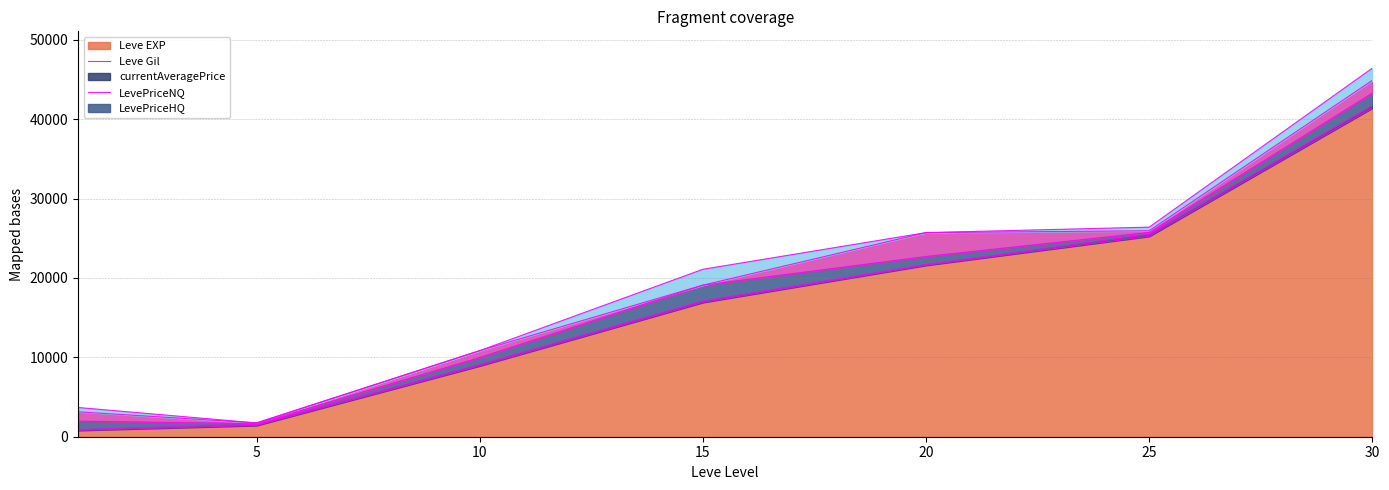

Which series has the widest spread of values?

Leve EXP